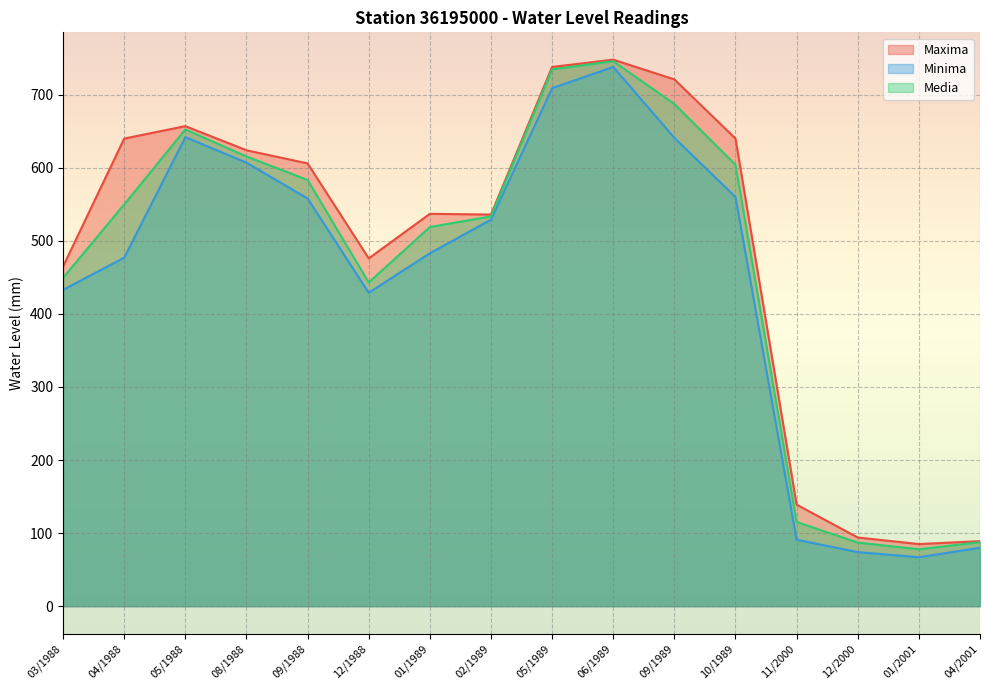

At which category is the sum across all series the highest?

06/1989